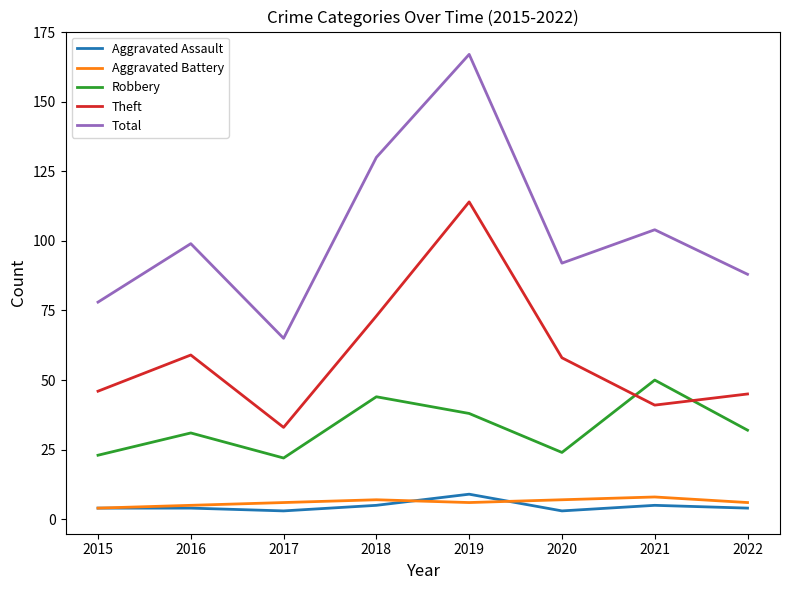

What is the smallest value displayed?

3